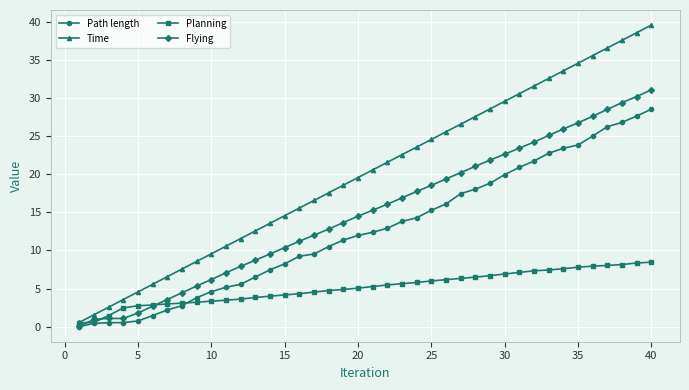

What is the highest value of the Time series?

39.6